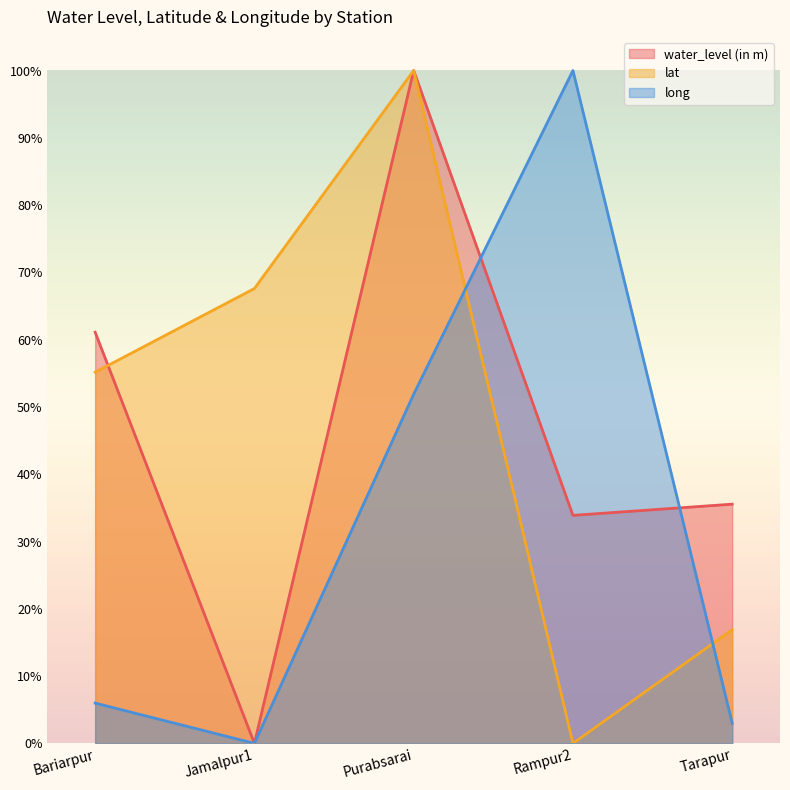

The long series shows 8.3 at Bariarpur. True or false?

False